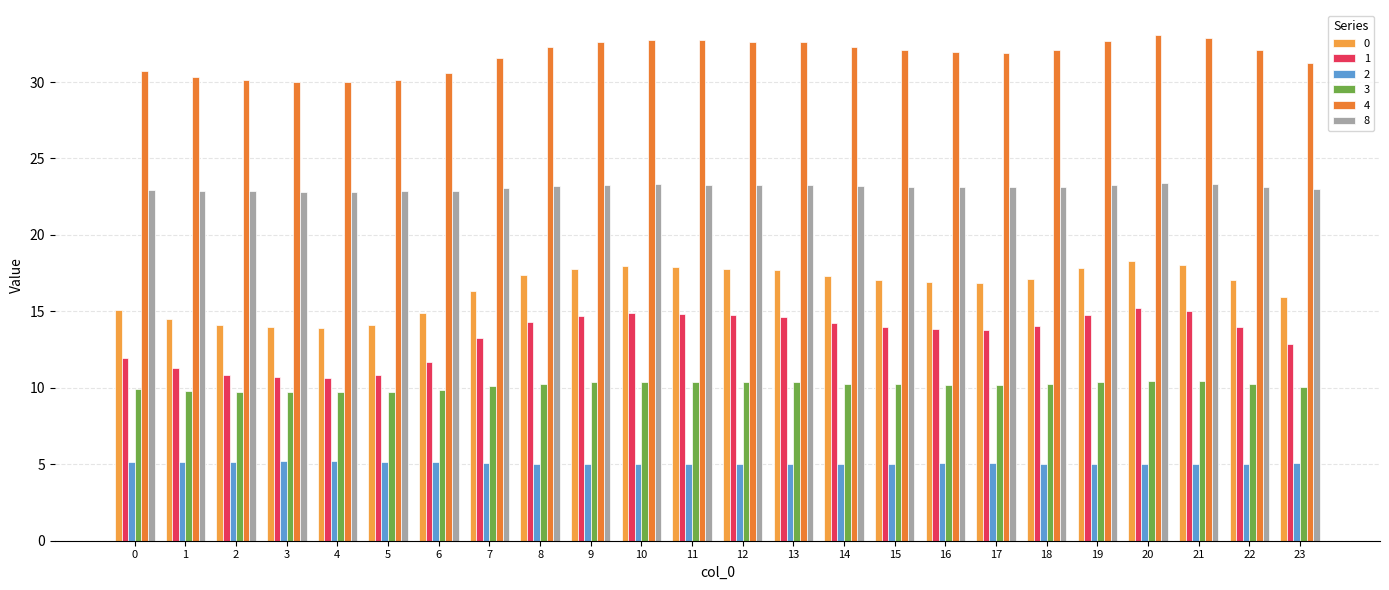

Between 22 and 23, which is larger?

22